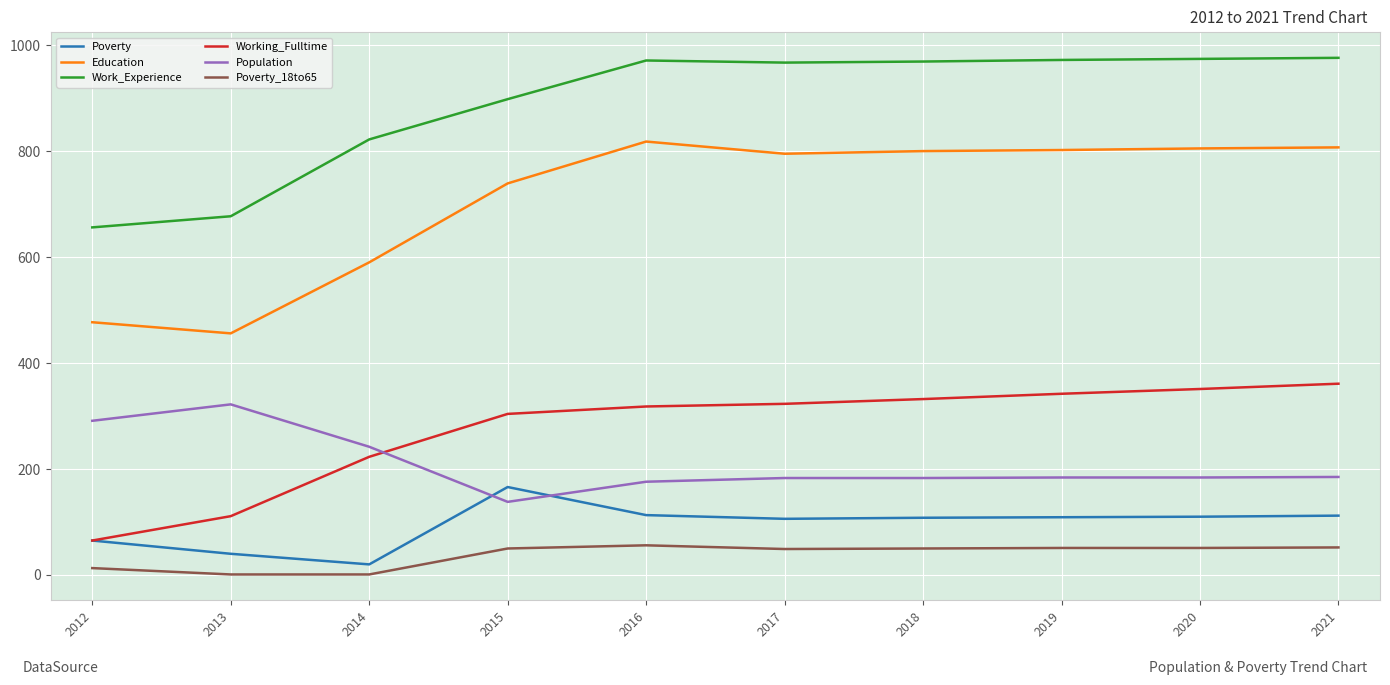

Between 2014 and 2017, which series saw the biggest shift?

Education